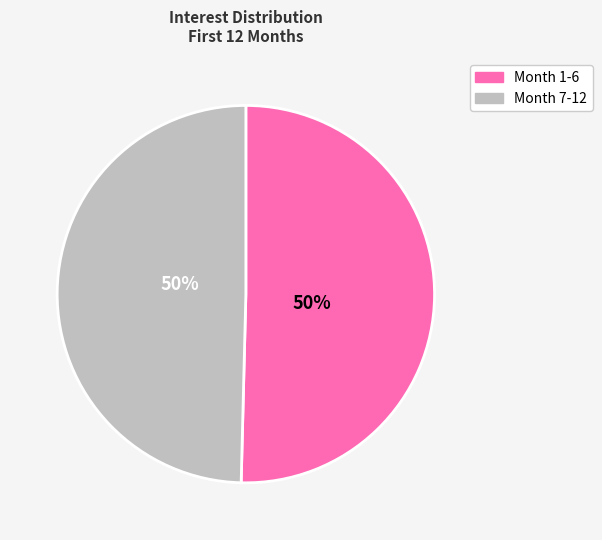

To the nearest percent, what is the average slice percentage?

50%